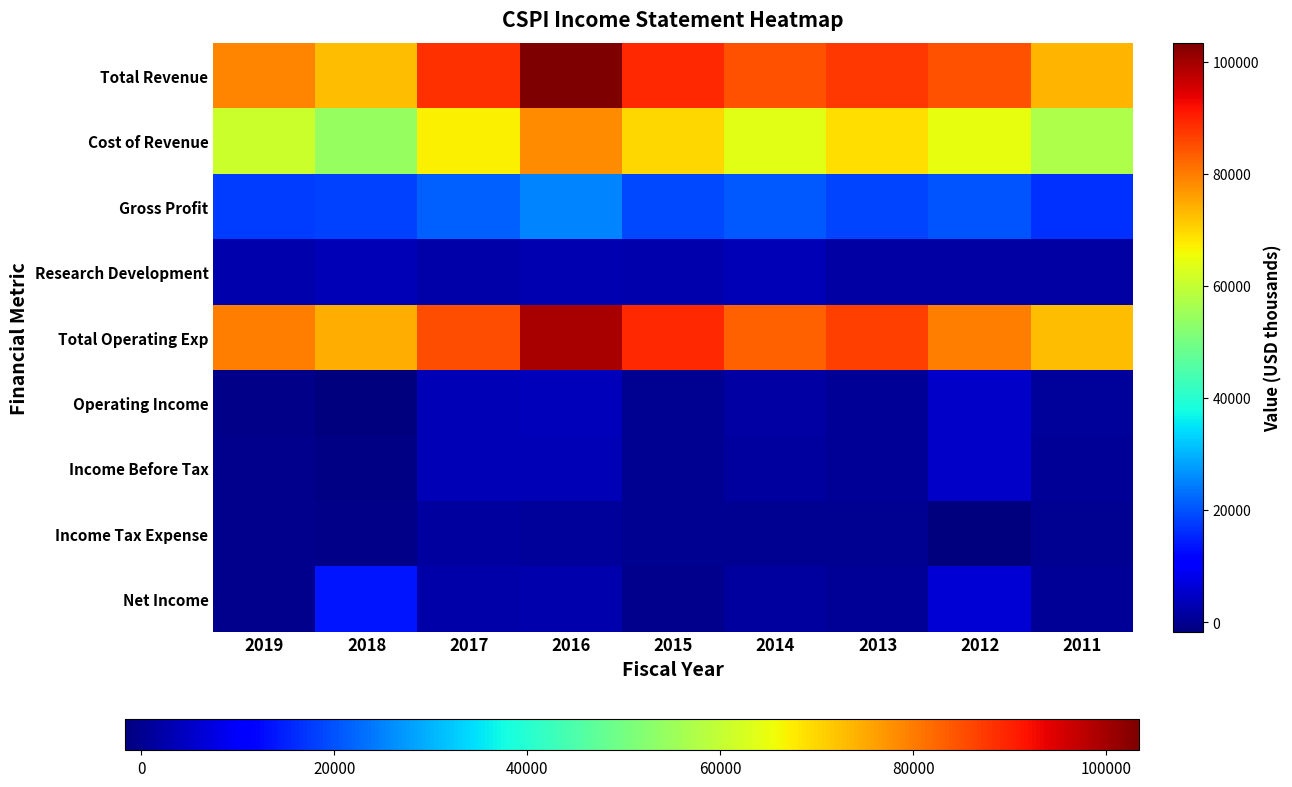

At 2016, list the series in order from smallest to largest.

Income Tax Expense, Net Income, Research Development, Income Before Tax, Operating Income, Gross Profit, Cost of Revenue, Total Operating Exp, Total Revenue